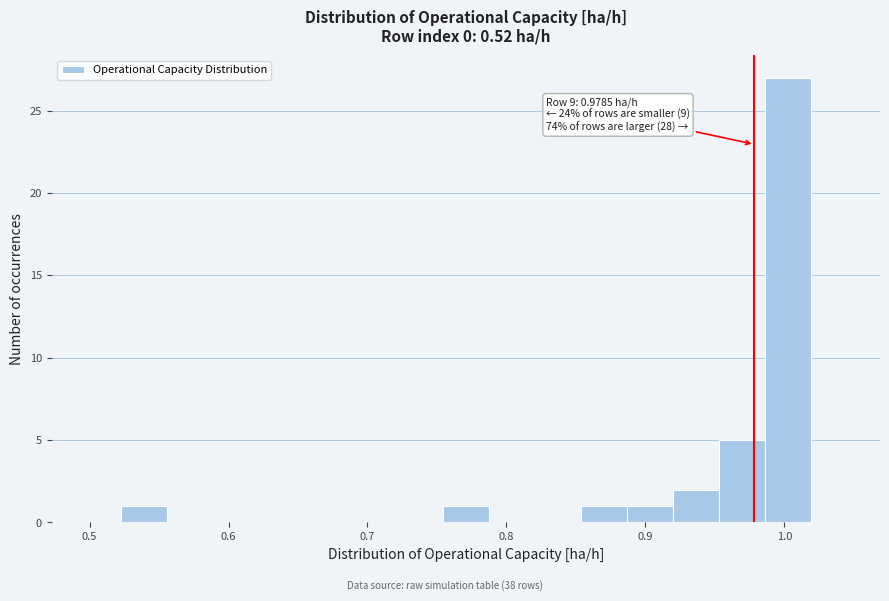

Around what value on the x-axis is the tallest bar? Give the approximate position of its centre, as read against the axis.

1.00